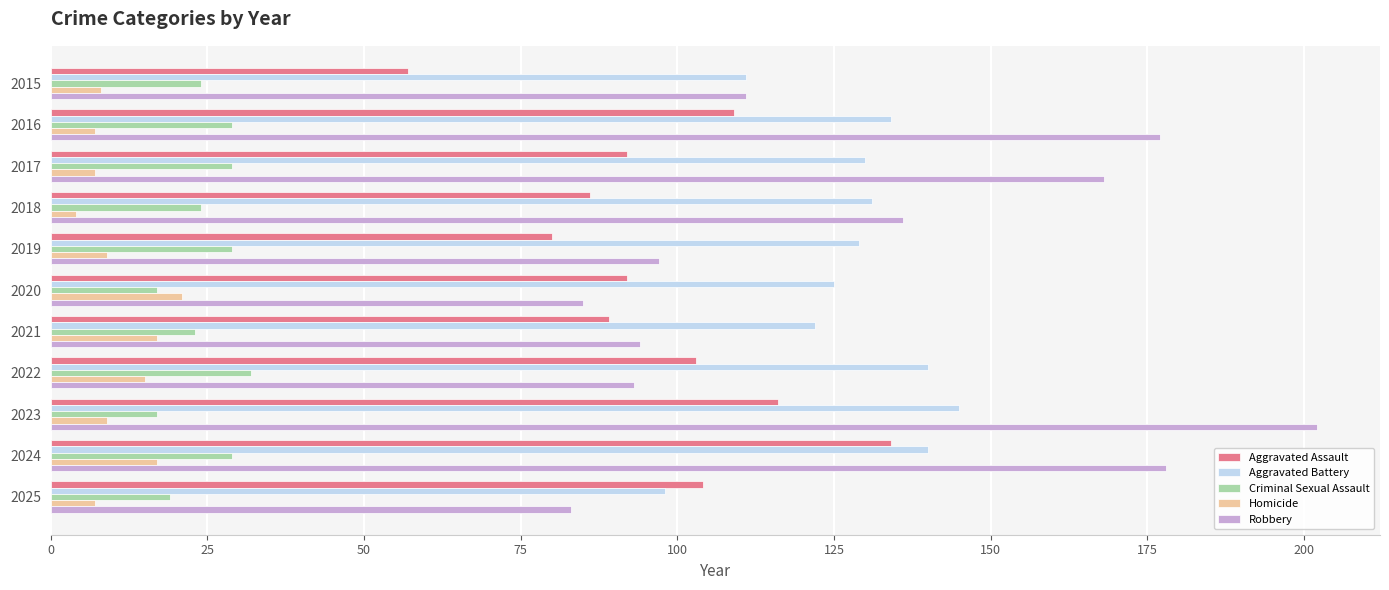

Is the value of Robbery at 2016 greater than the value of Aggravated Assault at 2020?

Yes